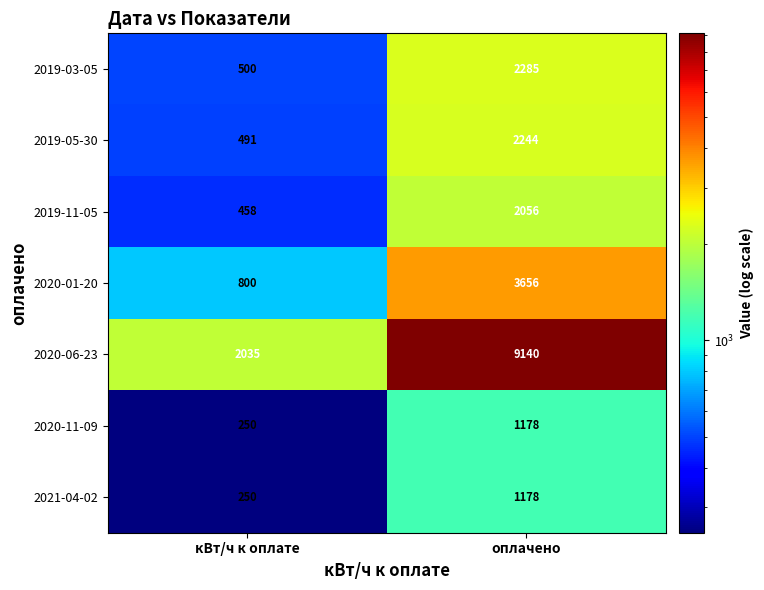

Which category has the lowest value across all series?

кВт/ч к оплате